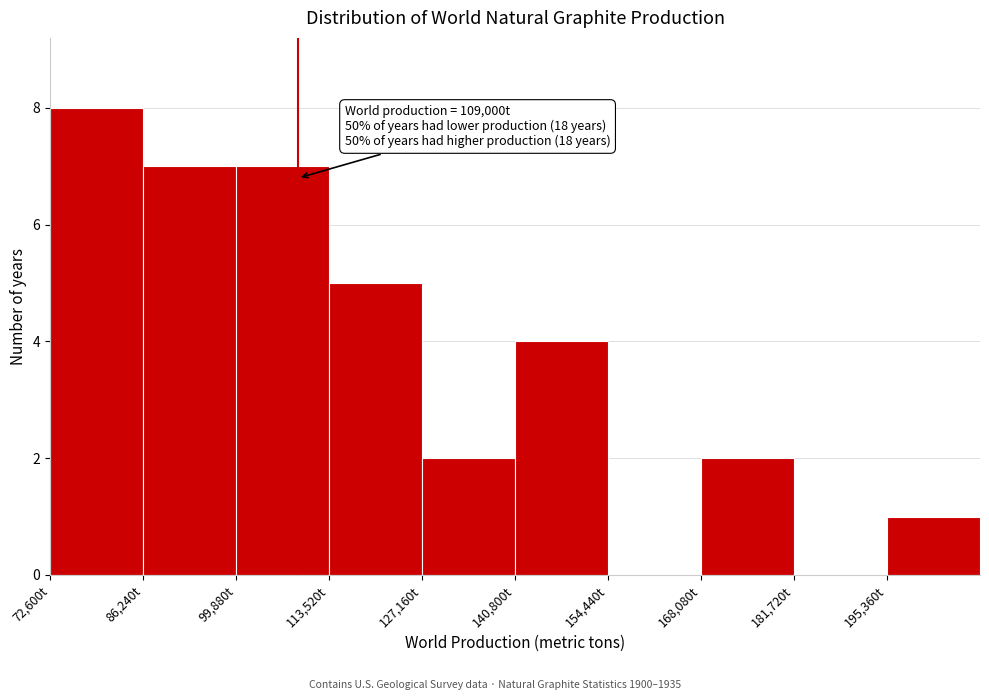

Over which range of the x-axis is the bar tallest?

72000 to 86000